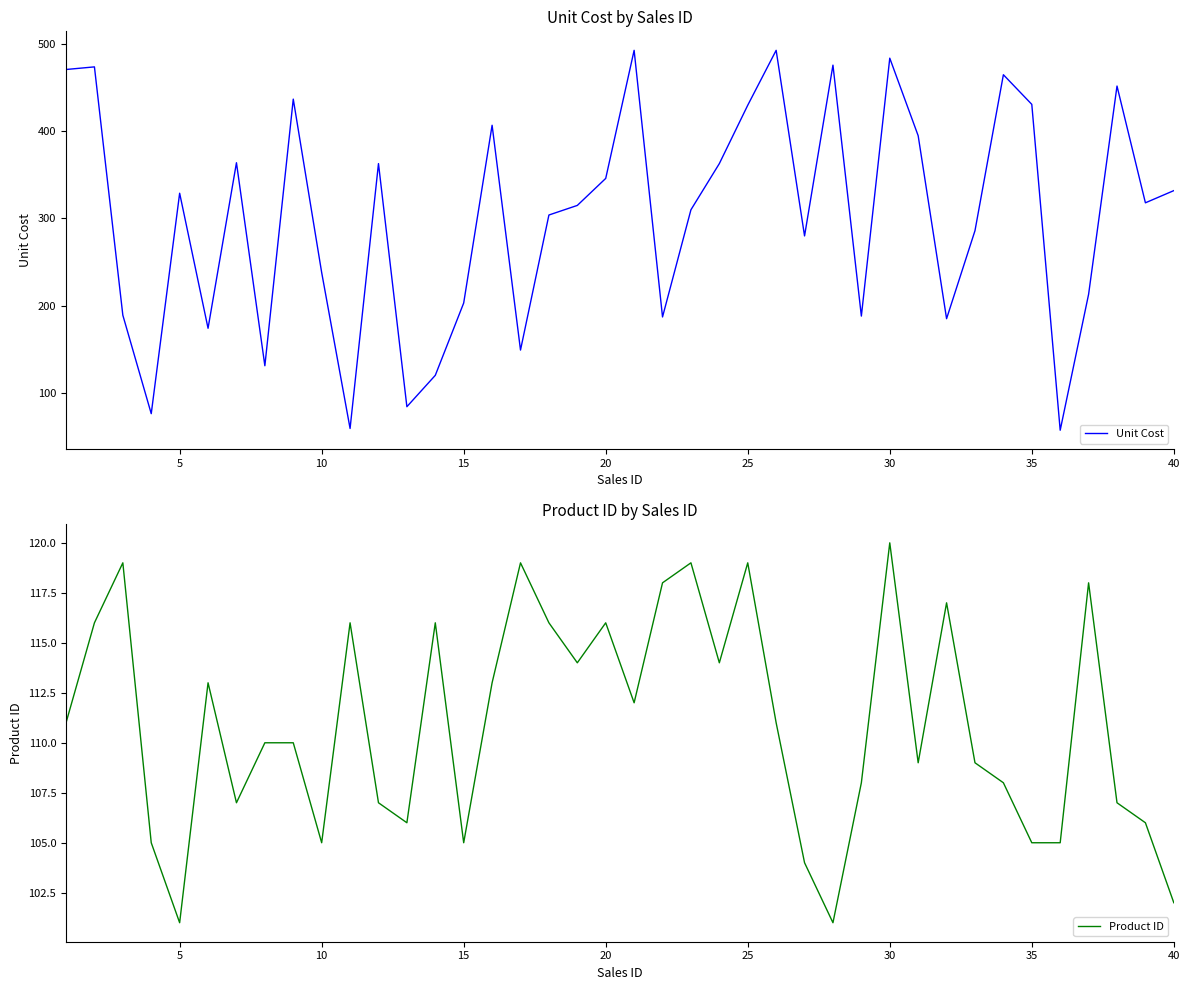

What is the sum of all Product ID values?

4437